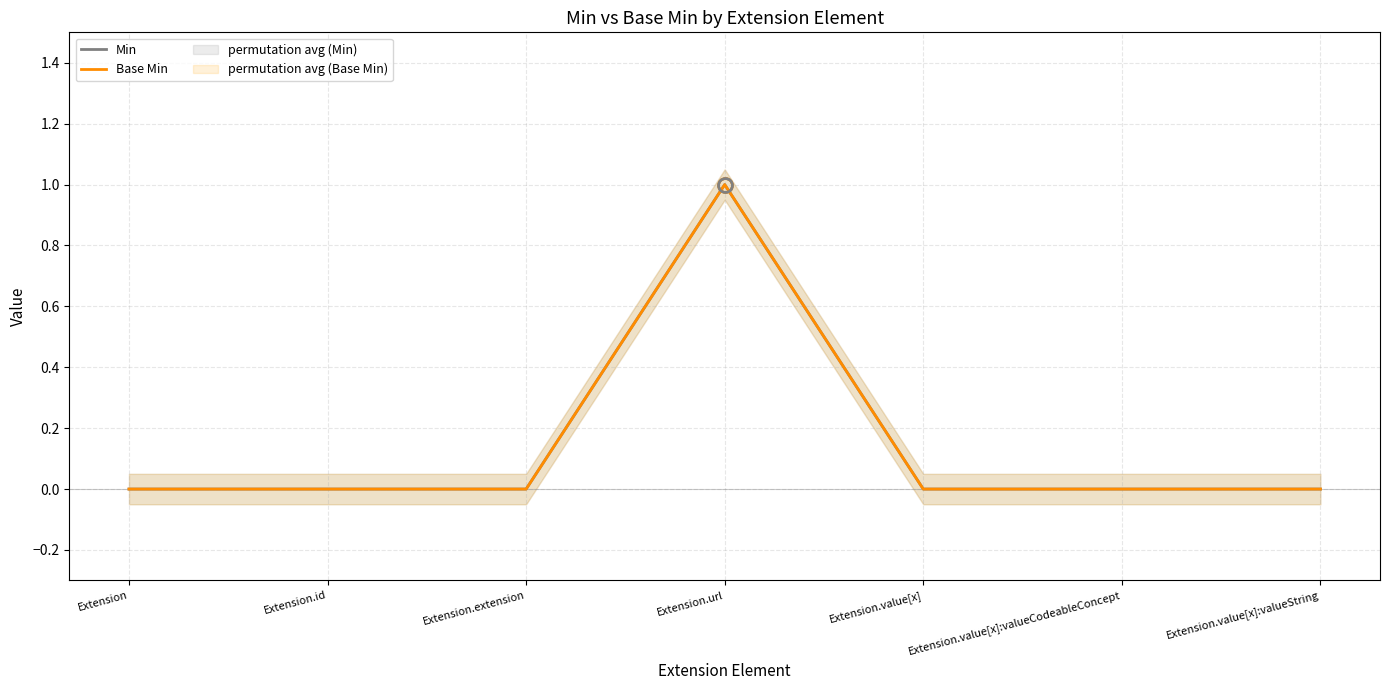

Is the value of Min at Extension.extension greater than the value of Base Min at Extension.url?

No